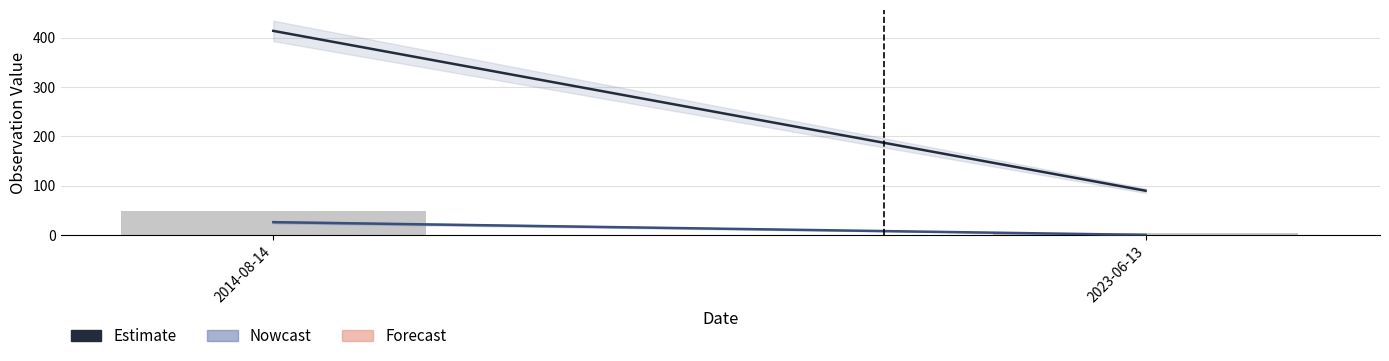

What is the sum of all values?

55